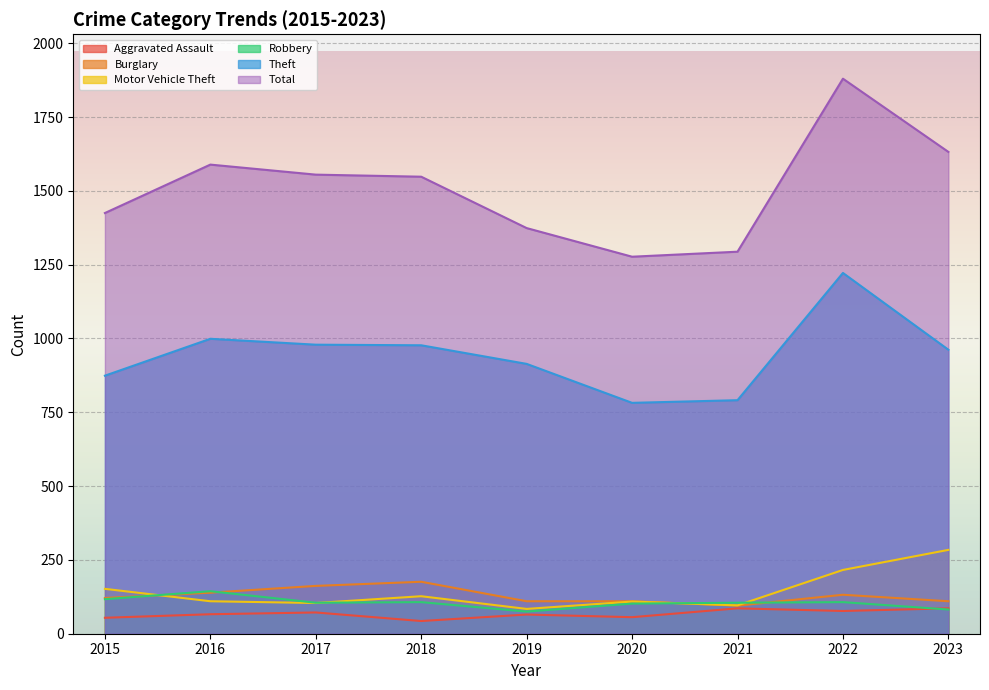

How many lines are shown in the chart?

6